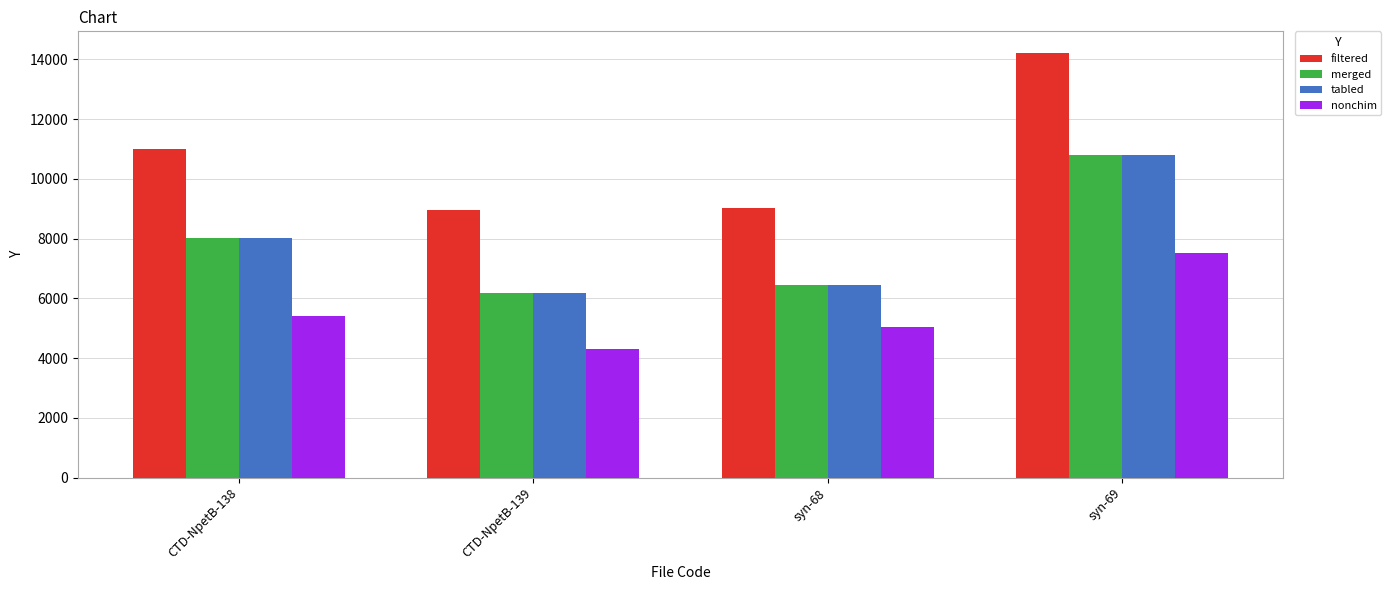

Reading right to left, transcribe all the data shown in this chart.

filtered: 14229	9034	8955	10998
merged: 10788	6443	6168	8024
tabled: 10788	6443	6168	8024
nonchim: 7514	5031	4297	5410